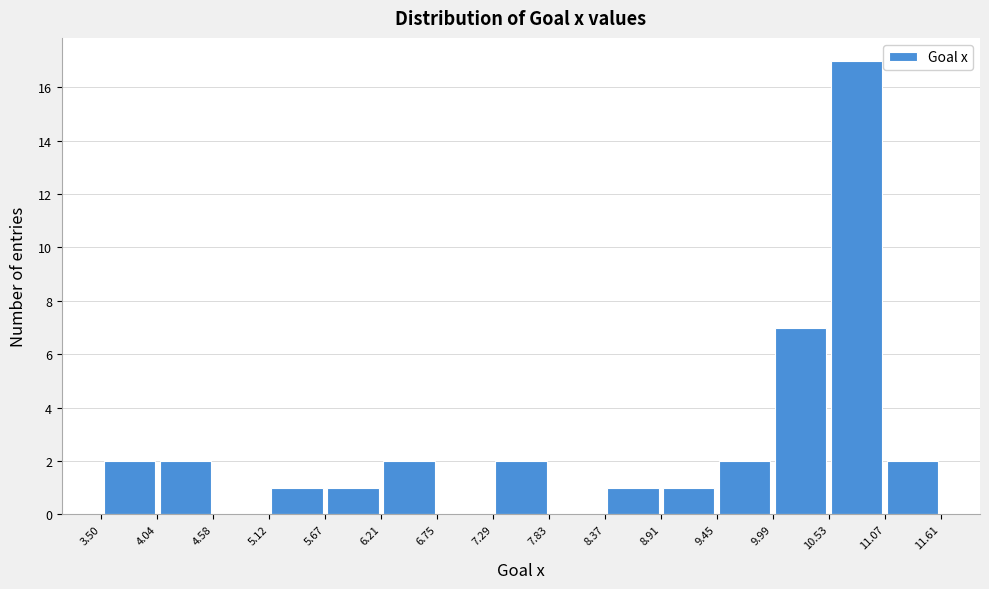

How tall is the bar that spans 11.07 to 11.61 on the x-axis? The values are not printed on the chart, so give them approximately, as read against the axis.

2